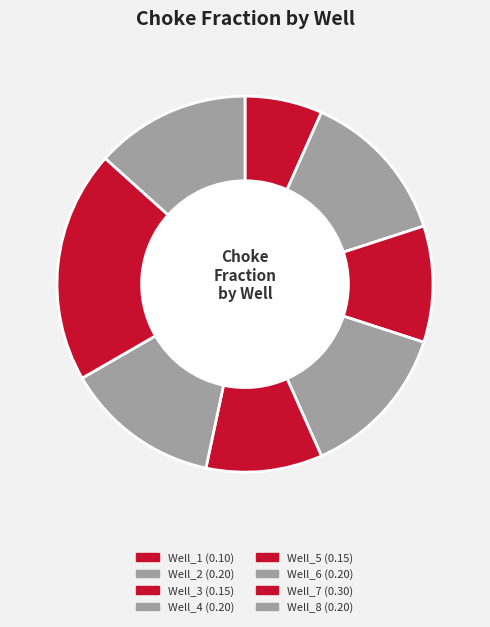

Do Well_3 and Well_7 together represent more than half of the pie?

No